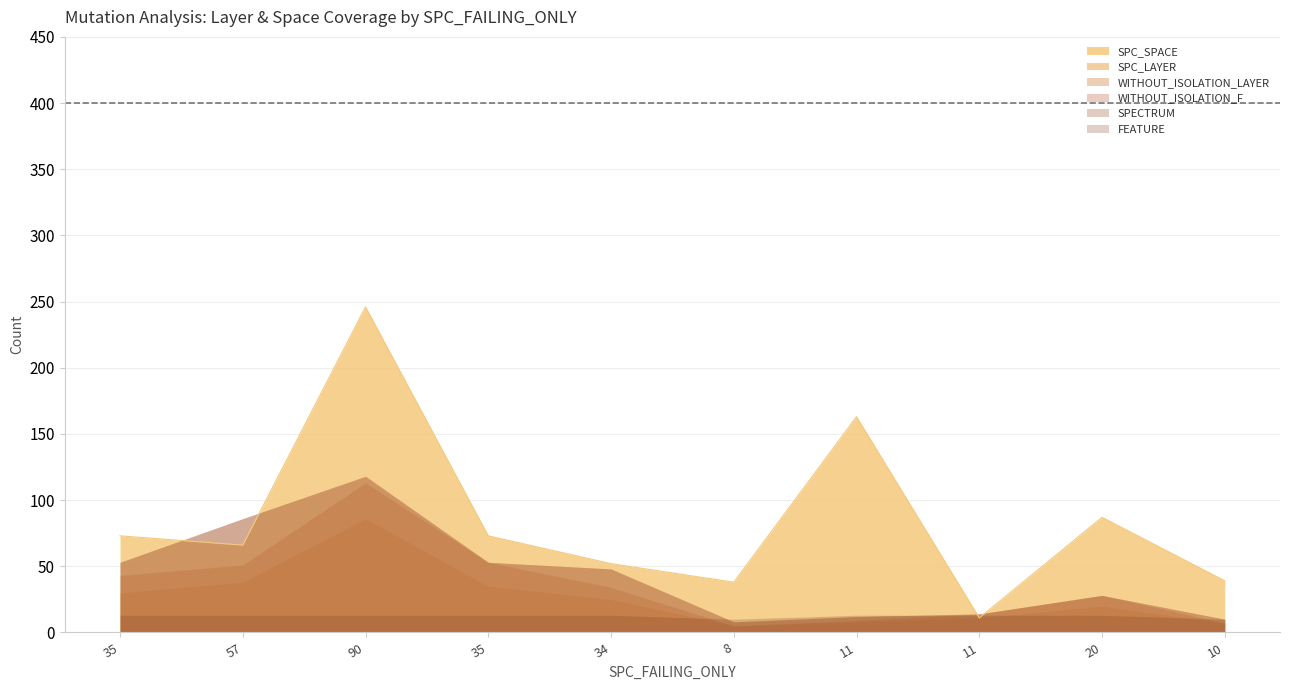

Which has a higher value, 3 or 9?

3